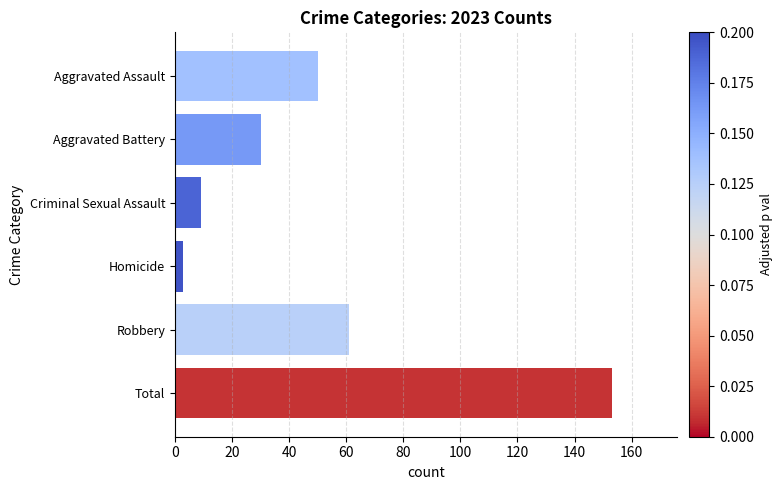

Rank the categories by value from lowest to highest.

Homicide, Criminal Sexual Assault, Aggravated Battery, Aggravated Assault, Robbery, Total